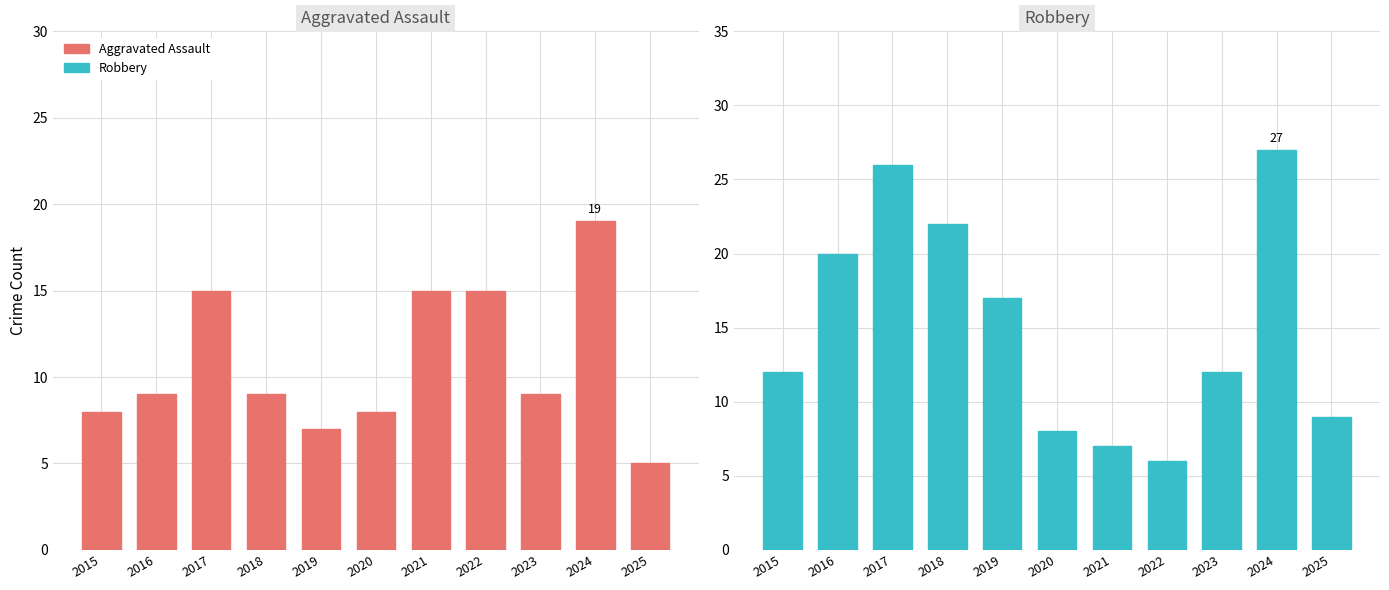

At which category is the sum across all series the highest?

2024